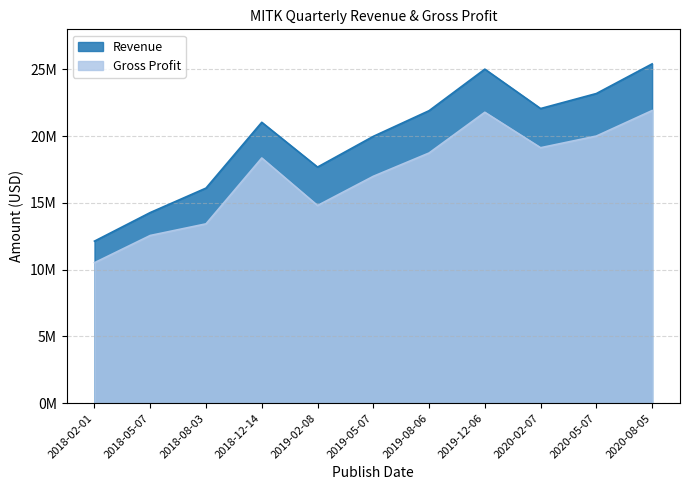

What is the label of the 8th point from the left?

2019-12-06